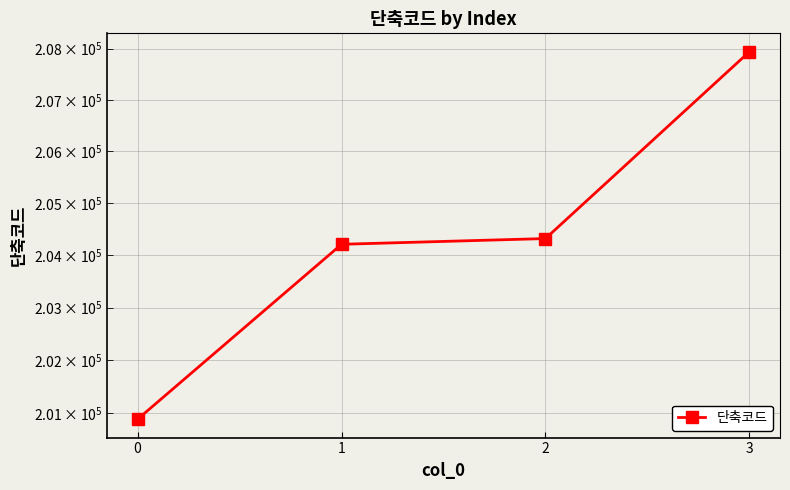

What is the sum of all values?

817350